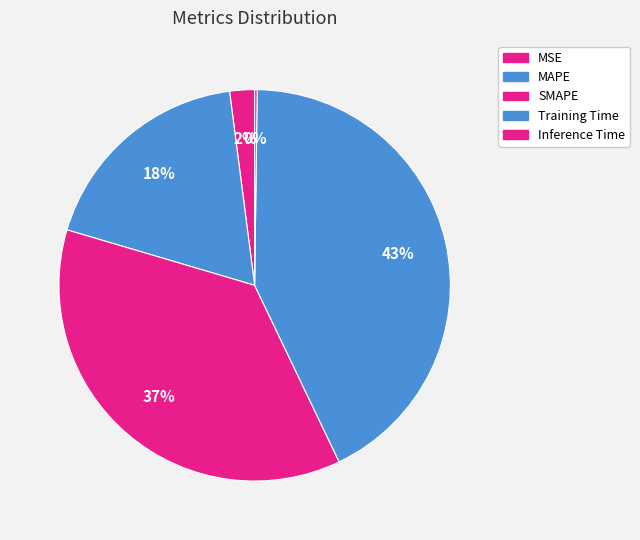

Rank the categories by value from lowest to highest.

Inference Time, MSE, MAPE, SMAPE, Training Time